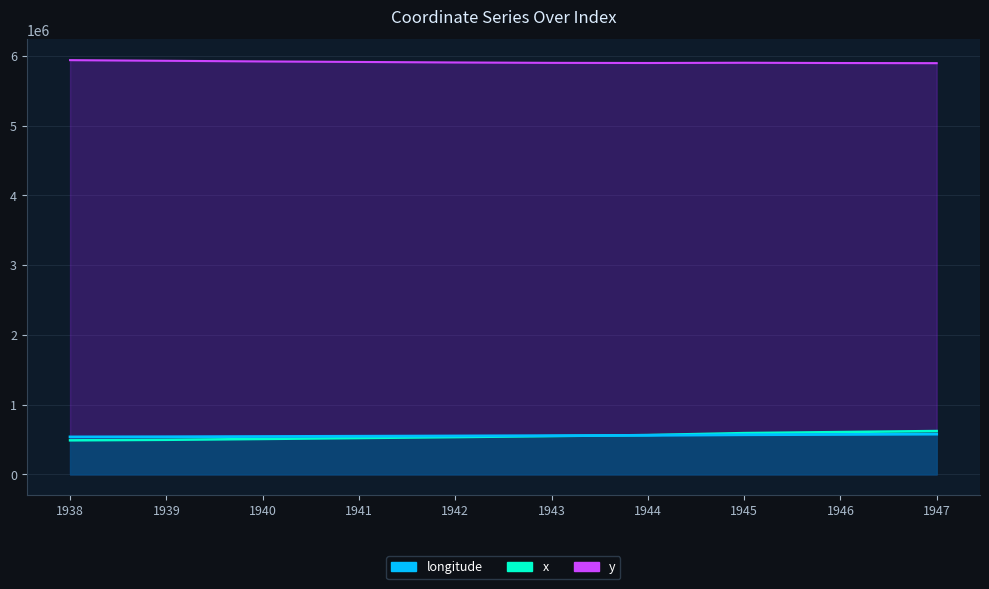

What is the difference between the maximum and minimum values in the longitude series?

40023.0